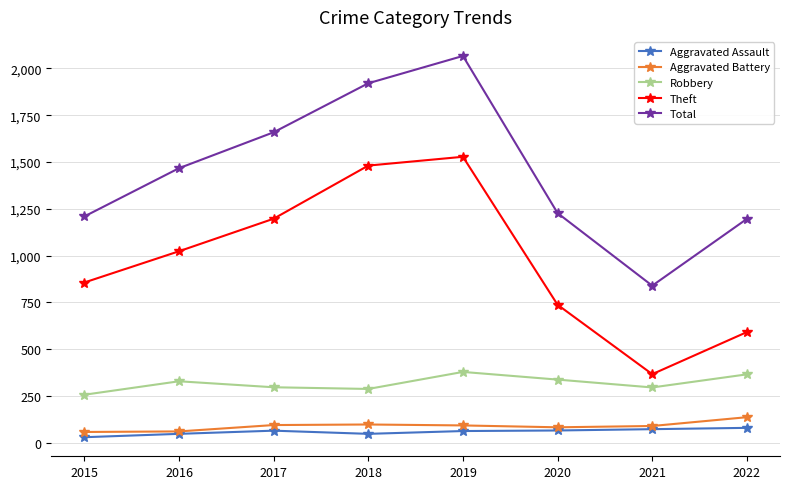

In Theft, how many points are lower than both neighbors (excluding endpoints)?

1